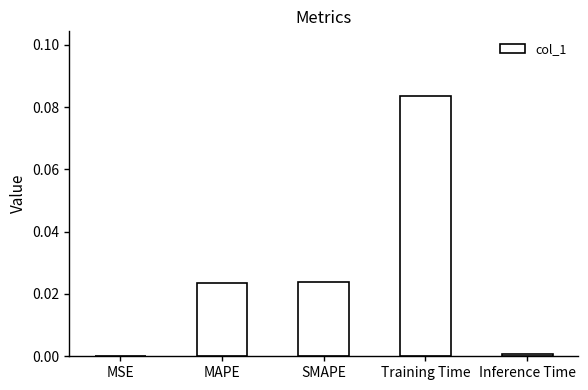

What is the change in value from SMAPE to Training Time?

+0.1